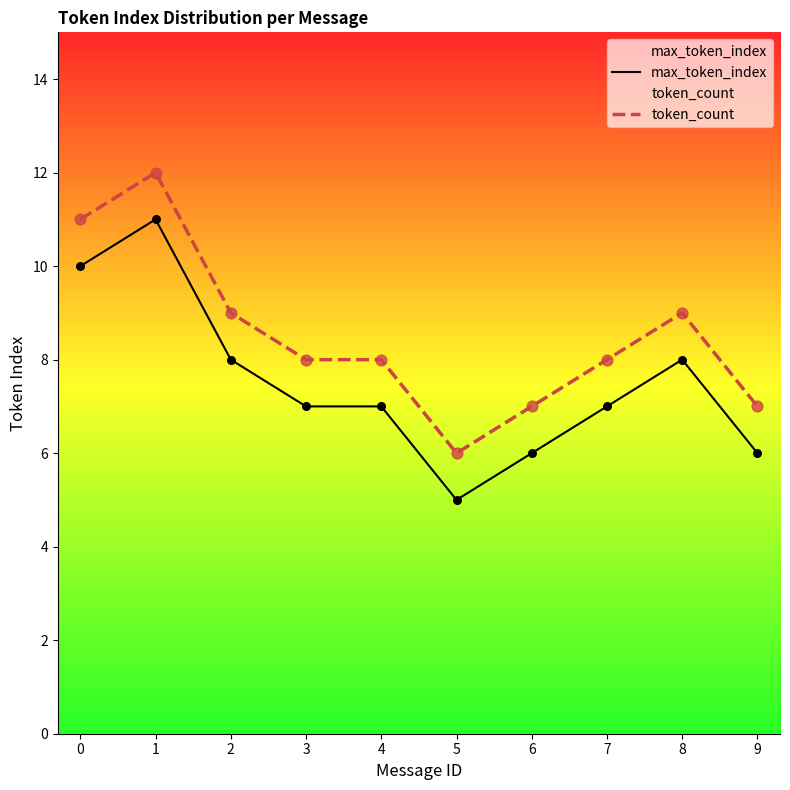

Is the value of max_token_index at 4 greater than the value of token_count at 0?

No